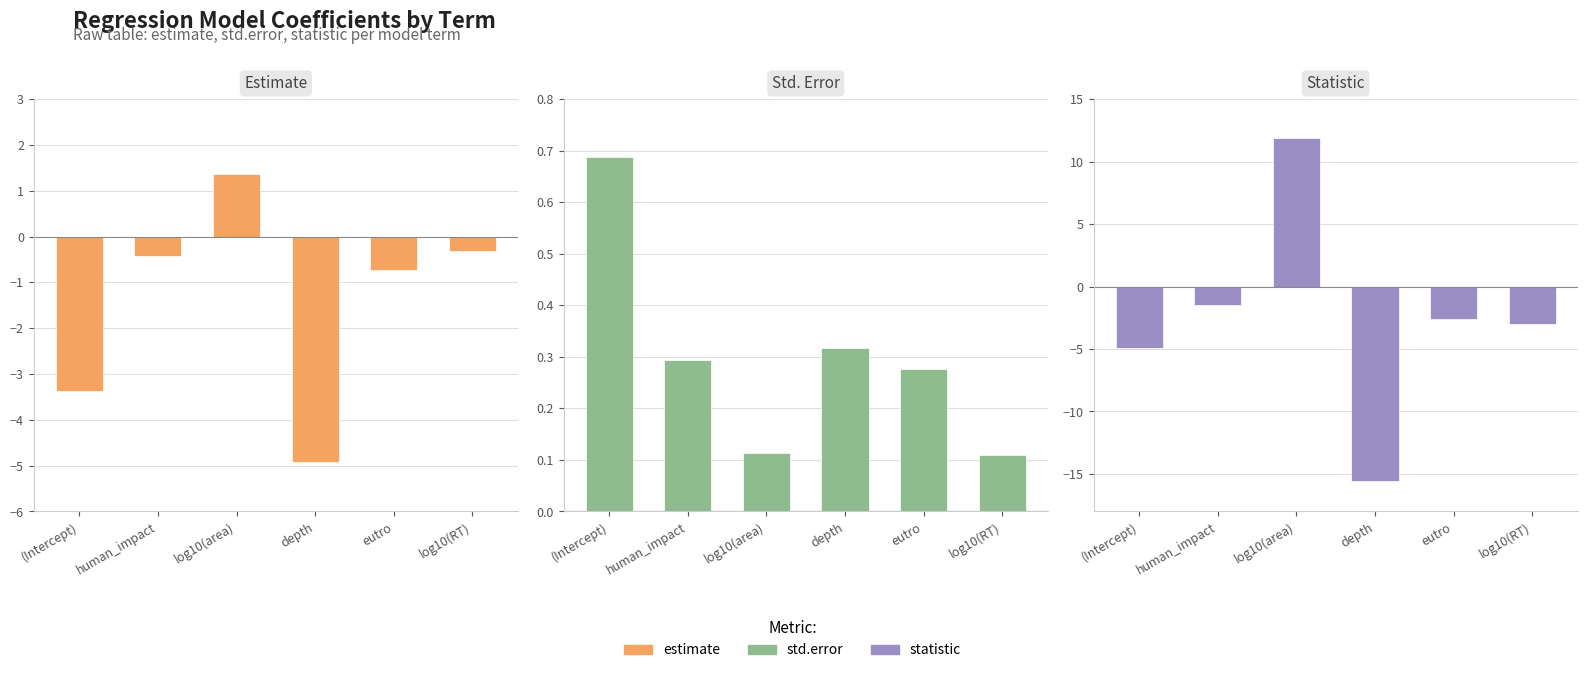

How many bars are there in total?

18